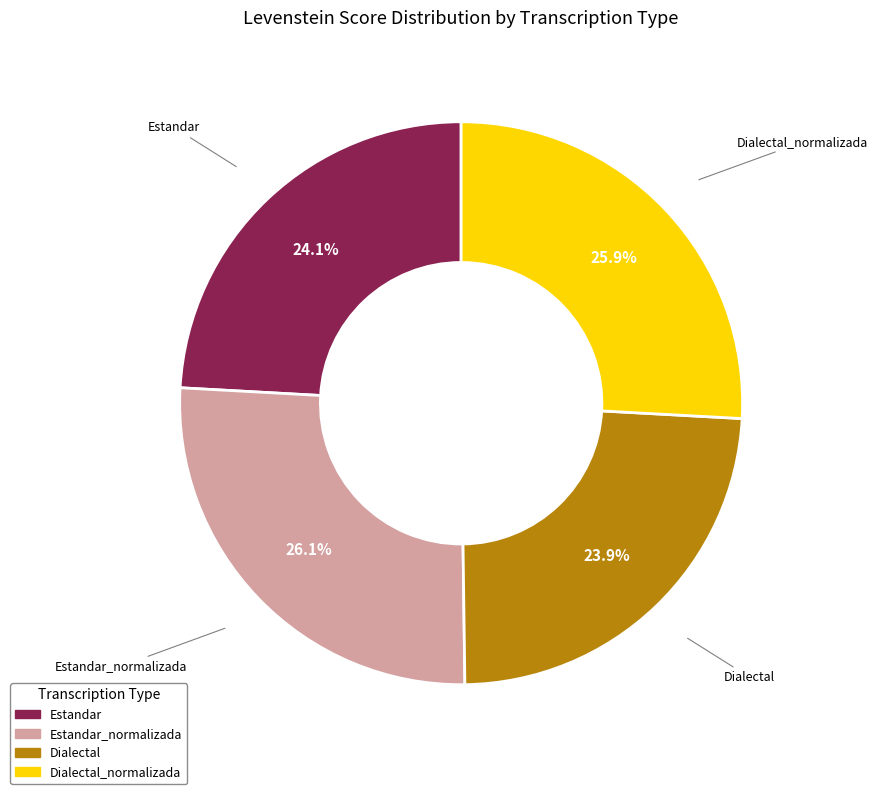

Is there a majority slice in this chart?

No